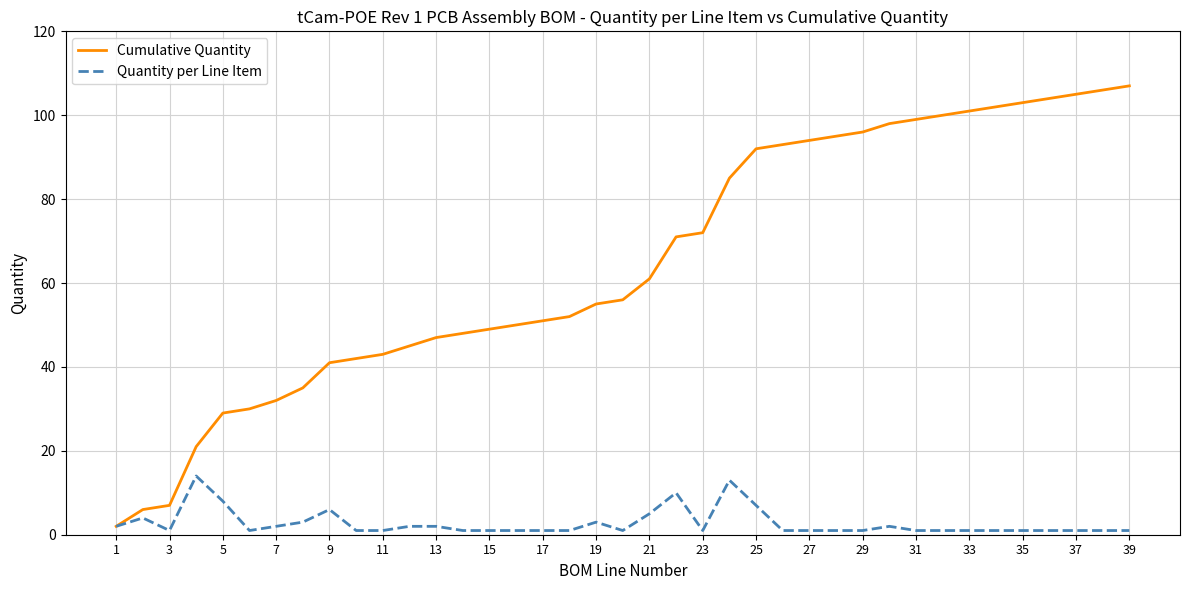

What is the maximum value for Cumulative Quantity?

107